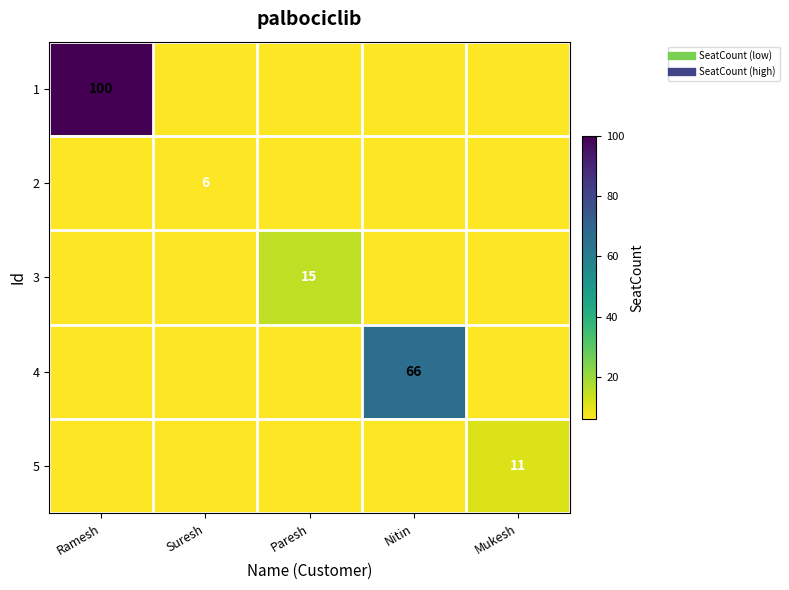

What value does the 5 series have at Mukesh, to the nearest 10?

10